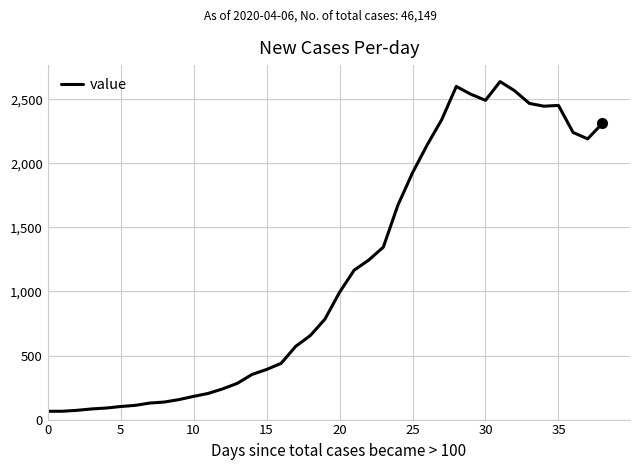

What is the smallest value displayed?

65